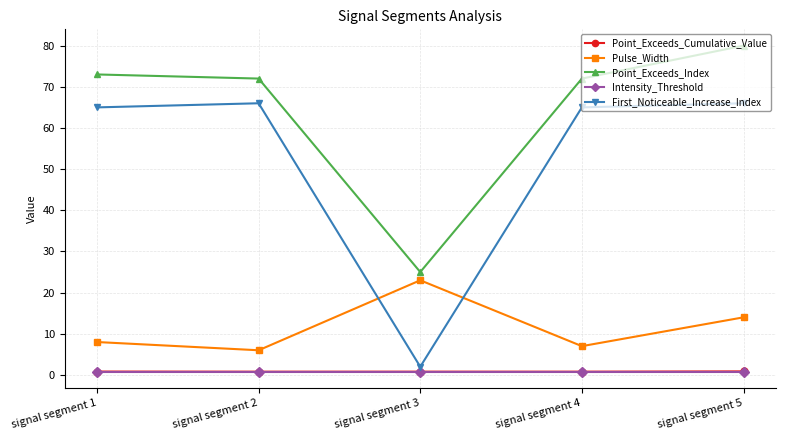

The Intensity_Threshold series shows 0.8 at signal segment 2. True or false?

True